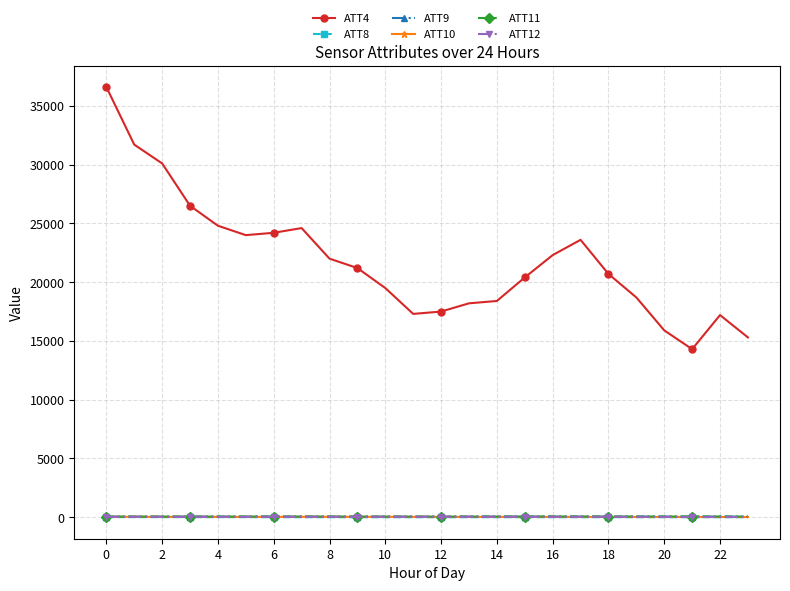

True or false: ATT8 has more than 0 points higher than both neighbors.

True